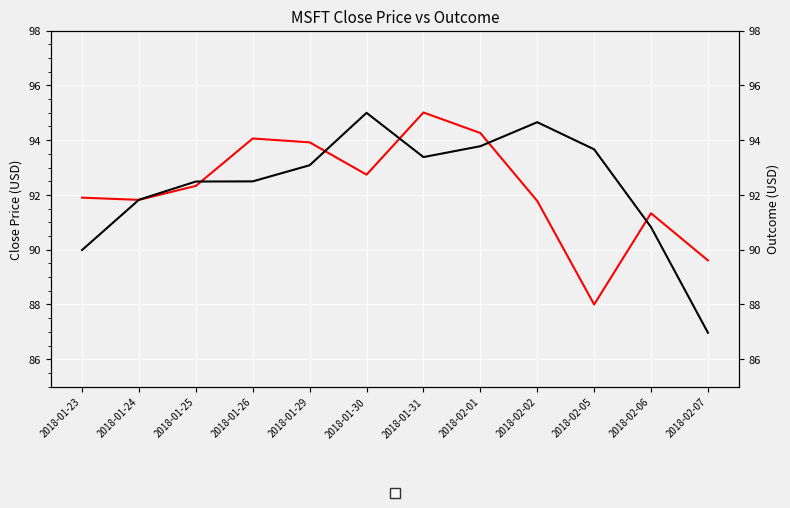

What is the sum of all close values?

1106.8